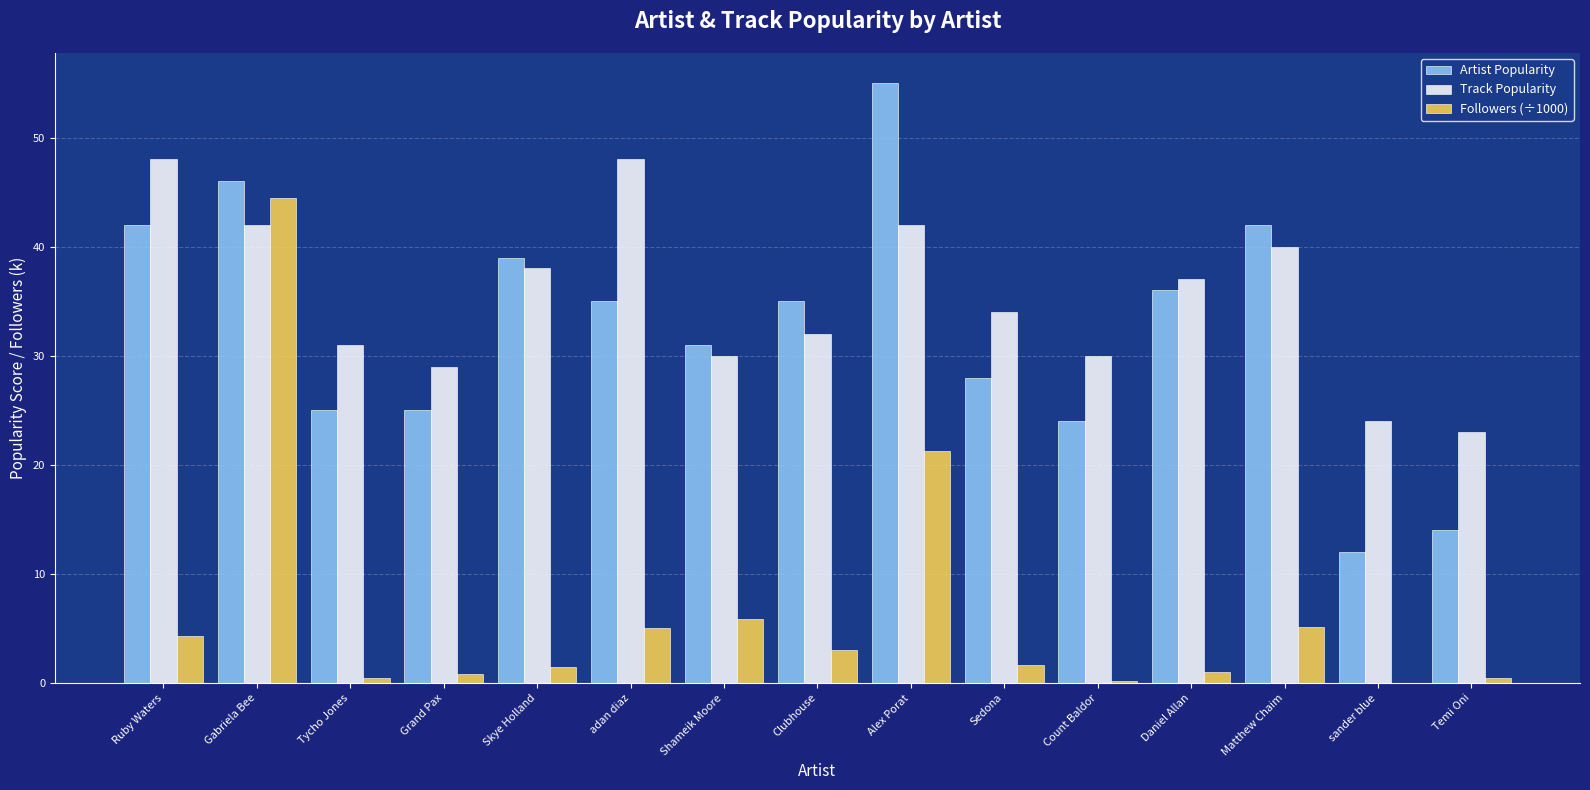

The value of Followers (÷1000) at Ruby Waters is 1.1. True or false?

False